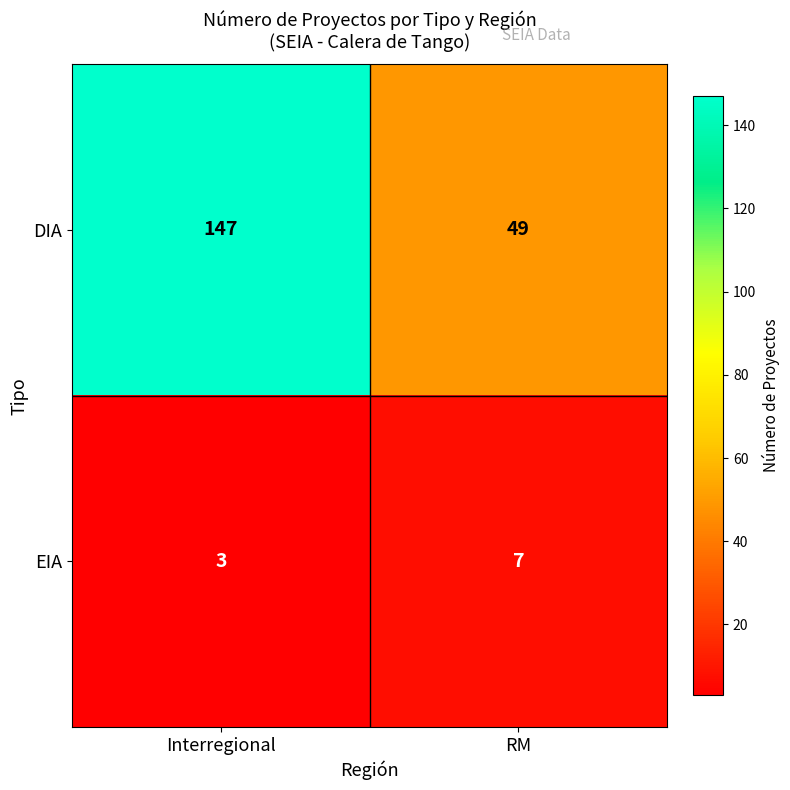

Which series has the largest total across all categories?

DIA